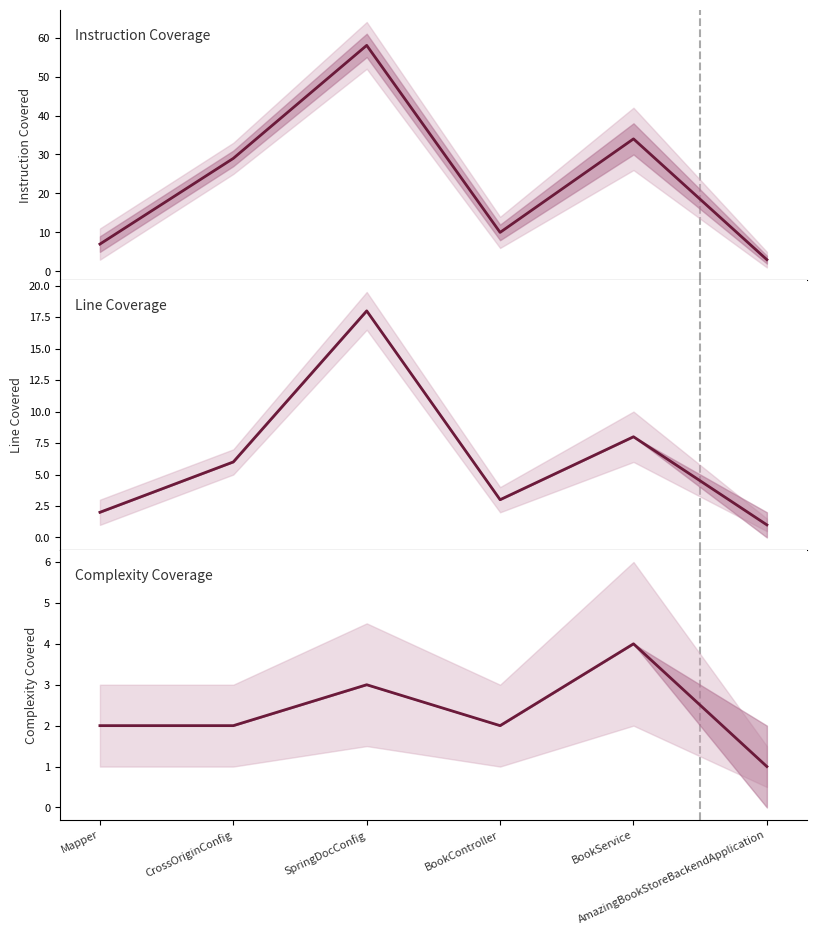

What is the sum of all LINE_COVERED values?

38